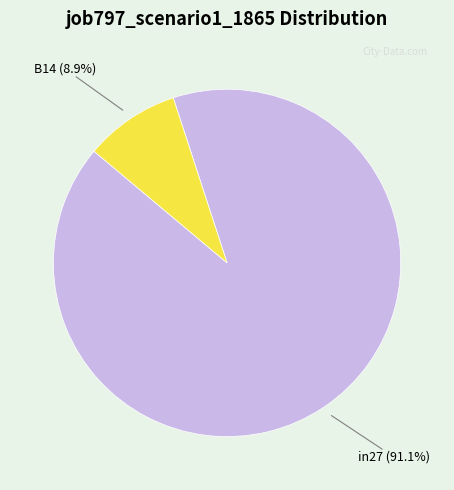

Is there a majority slice in this chart?

Yes